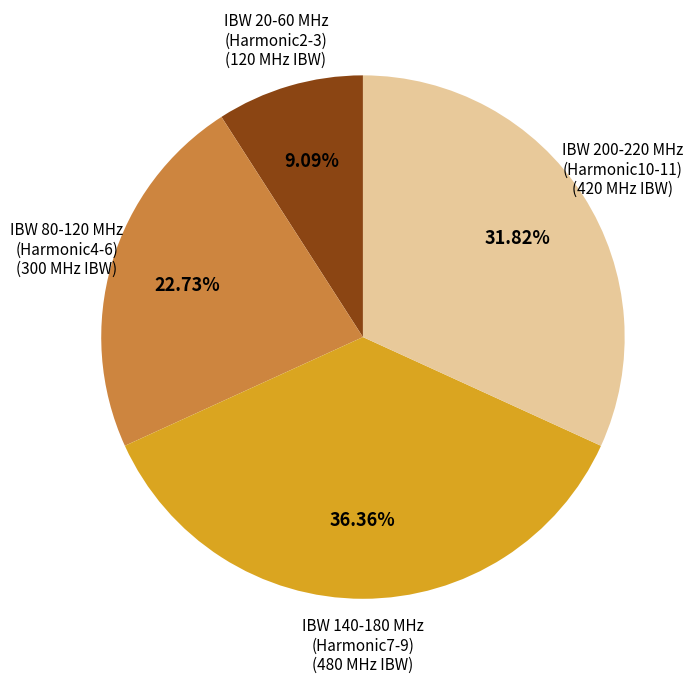

Does any single category account for the majority?

No